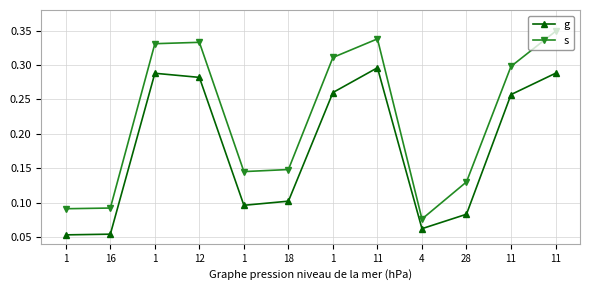

What is the sum of the s values at 1 and 1?

0.6